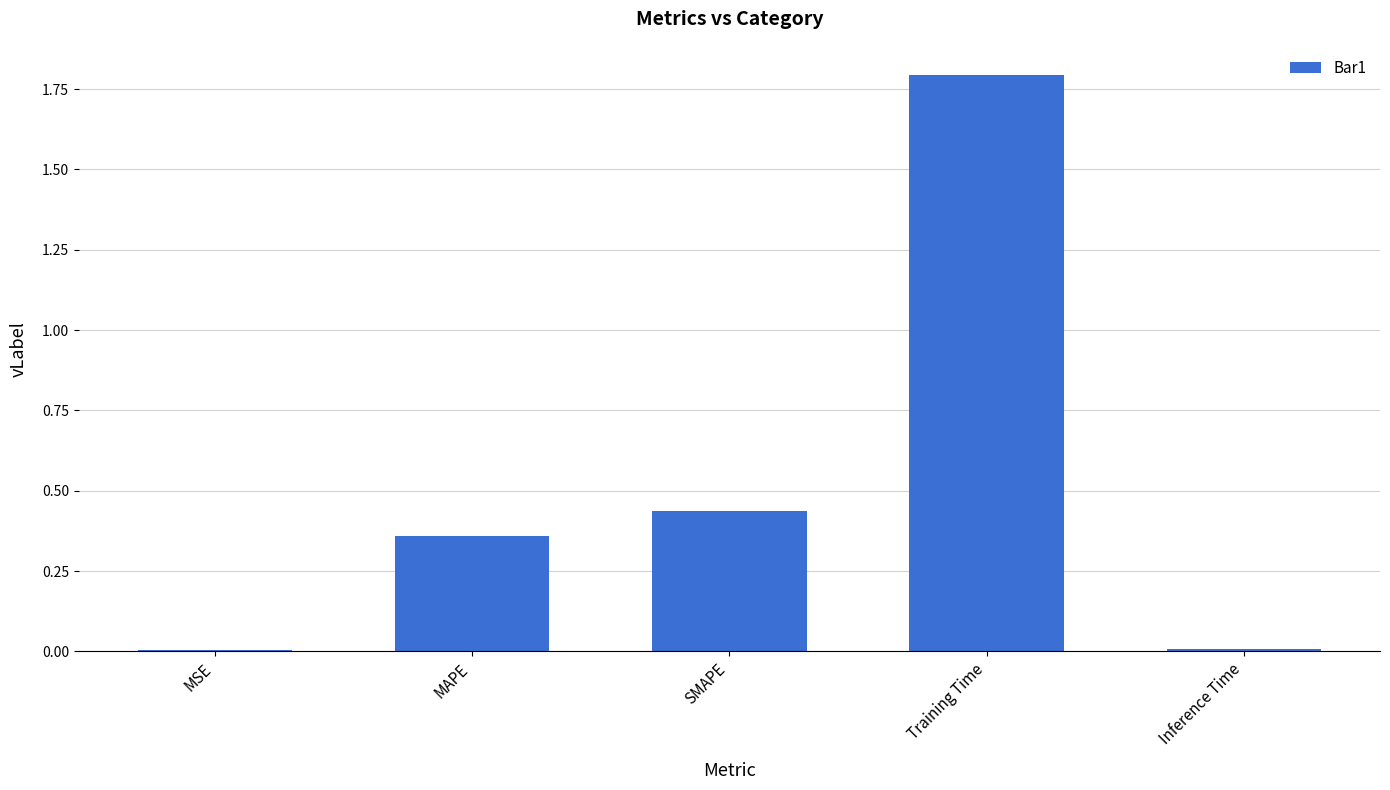

What is the ratio of the value at SMAPE to the value at Training Time?

0.2